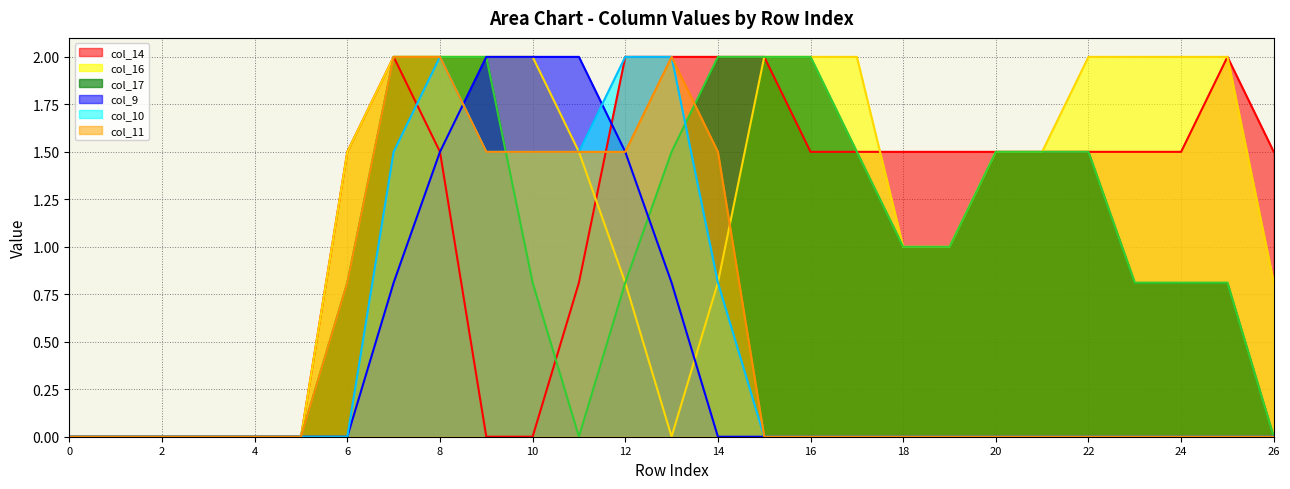

Count the number of categories in the chart.

27